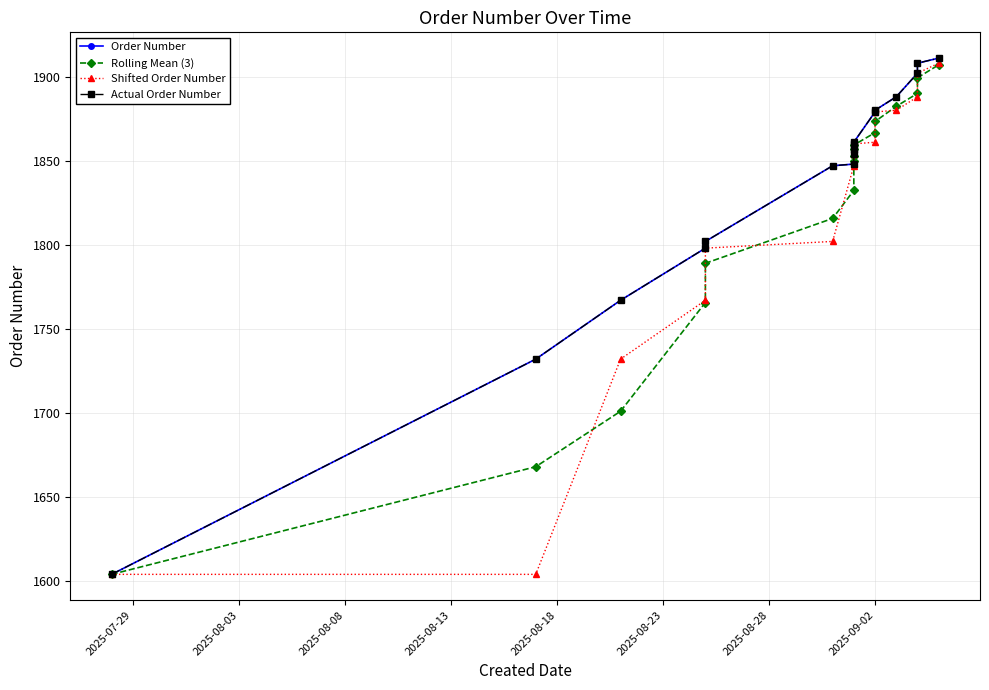

What is the sum of all Order Number values?

31198.0